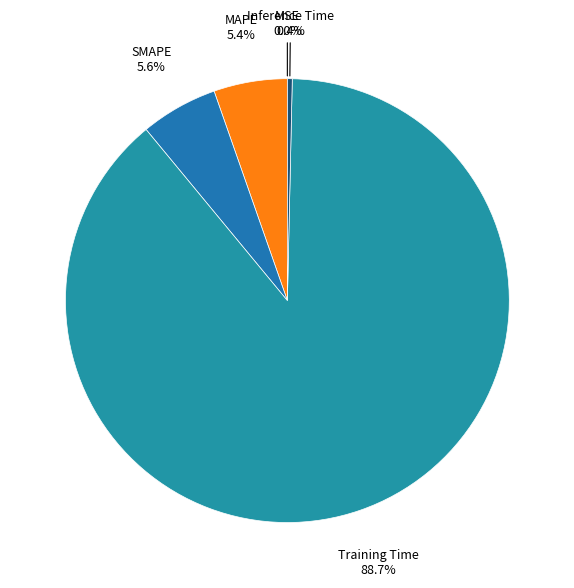

Is Training Time the majority of the pie?

Yes